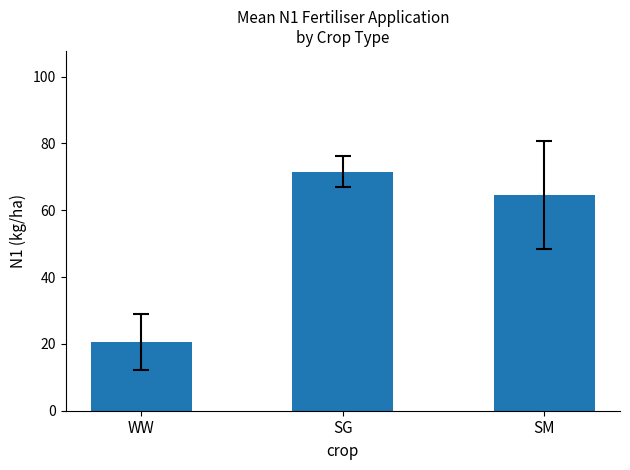

Does the chart contain any negative values?

No